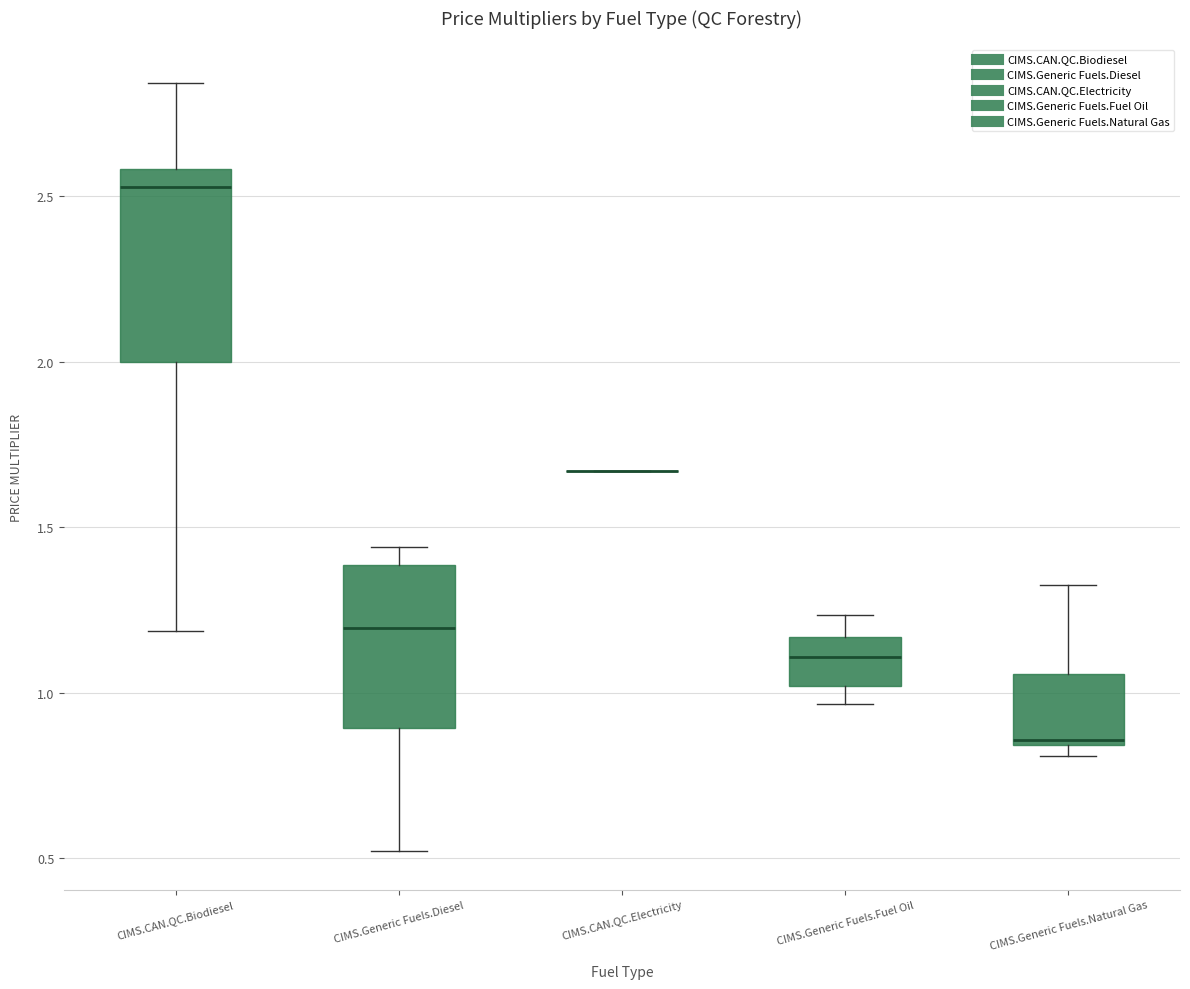

Reading left to right, read every box against the y-axis: the position of its median line, the range the box covers, and the ends of its whiskers. The values are not printed on the chart, so give them approximately, as read against the axis.

CIMS.CAN.QC.Biodiesel: median 2.55, box 2.00 to 2.60, whiskers 1.20 to 2.85
CIMS.Generic Fuels.Diesel: median 1.20, box 0.90 to 1.40, whiskers 0.50 to 1.45
CIMS.CAN.QC.Electricity: box collapsed to a line at 1.65, whiskers 1.65 to 1.65
CIMS.Generic Fuels.Fuel Oil: median 1.10, box 1.00 to 1.15, whiskers 0.95 to 1.25
CIMS.Generic Fuels.Natural Gas: median 0.85 (just above the box's lower edge), box 0.85 to 1.05, whiskers 0.80 to 1.35